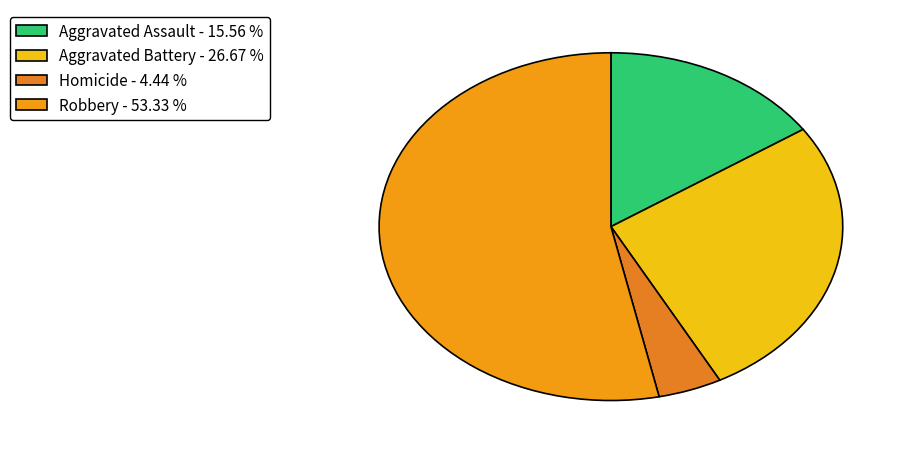

Rank the categories by value from lowest to highest.

Homicide, Aggravated Assault, Aggravated Battery, Robbery